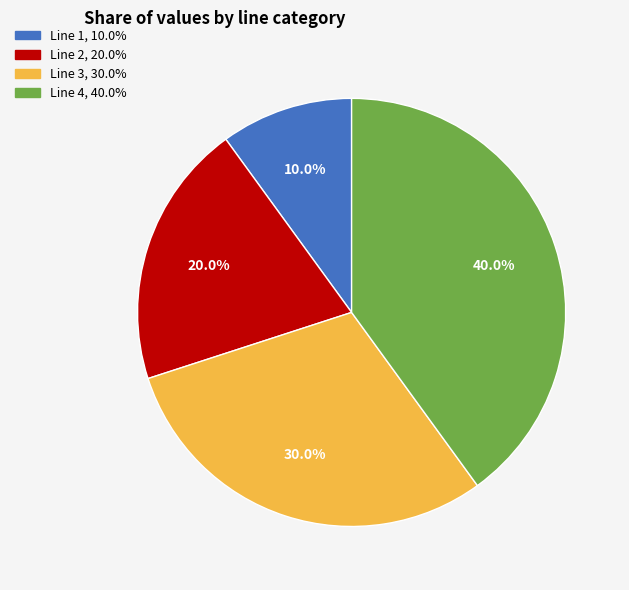

Which category has the smallest portion of the pie?

Line 1